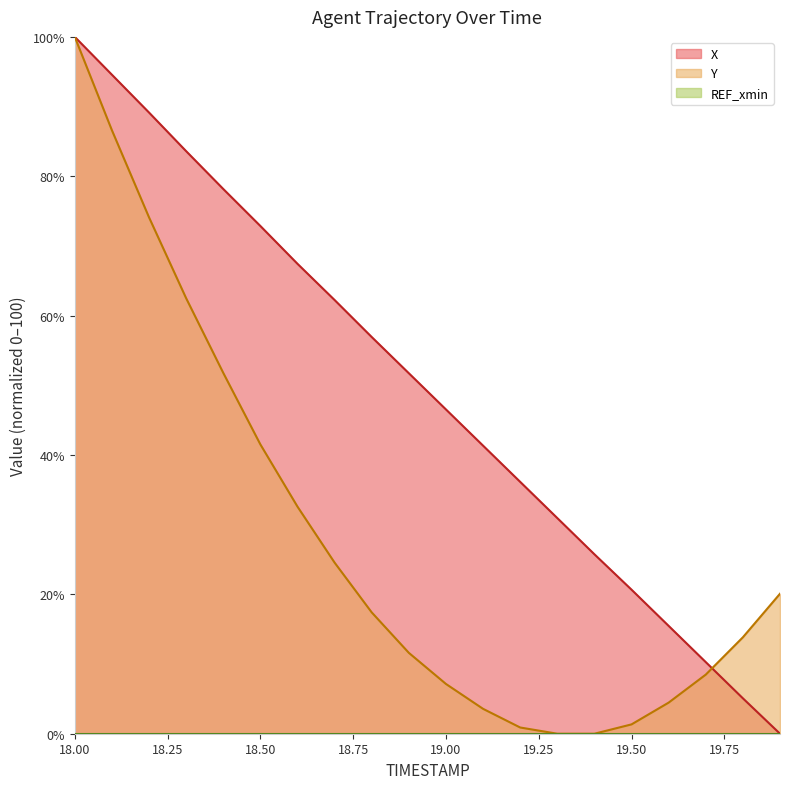

How many values in the Y series are below 17?

10